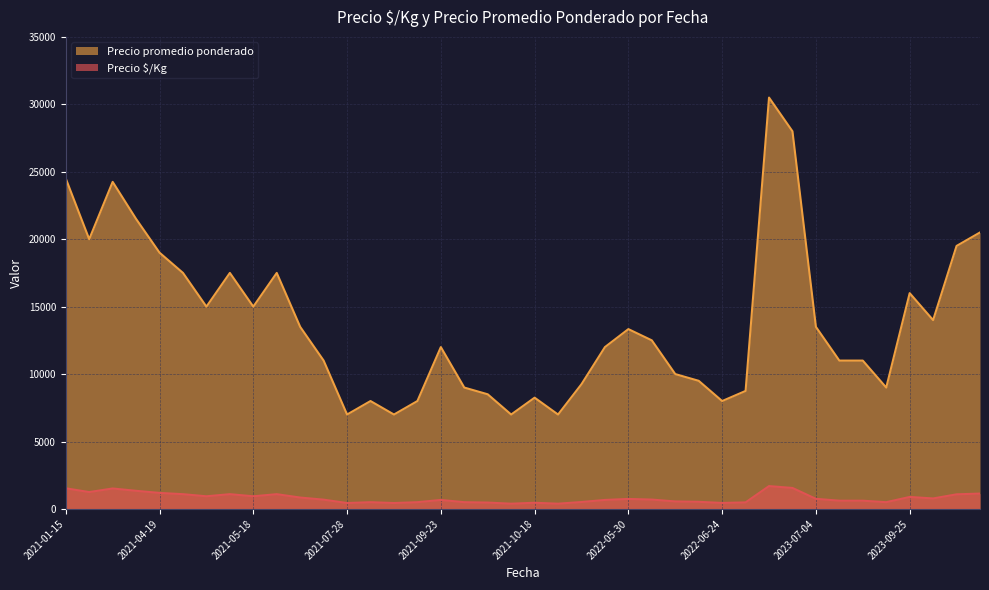

At how many categories does at least one series exceed 10845?

25